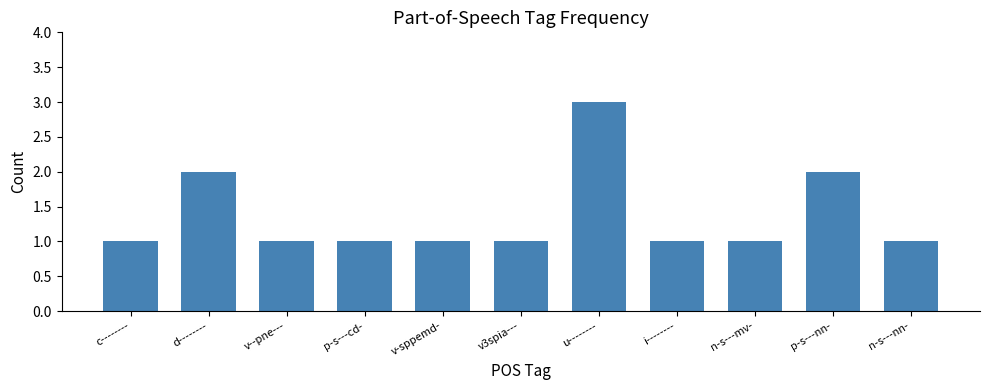

True or false: the data shows 0 at n-s---mv-.

False